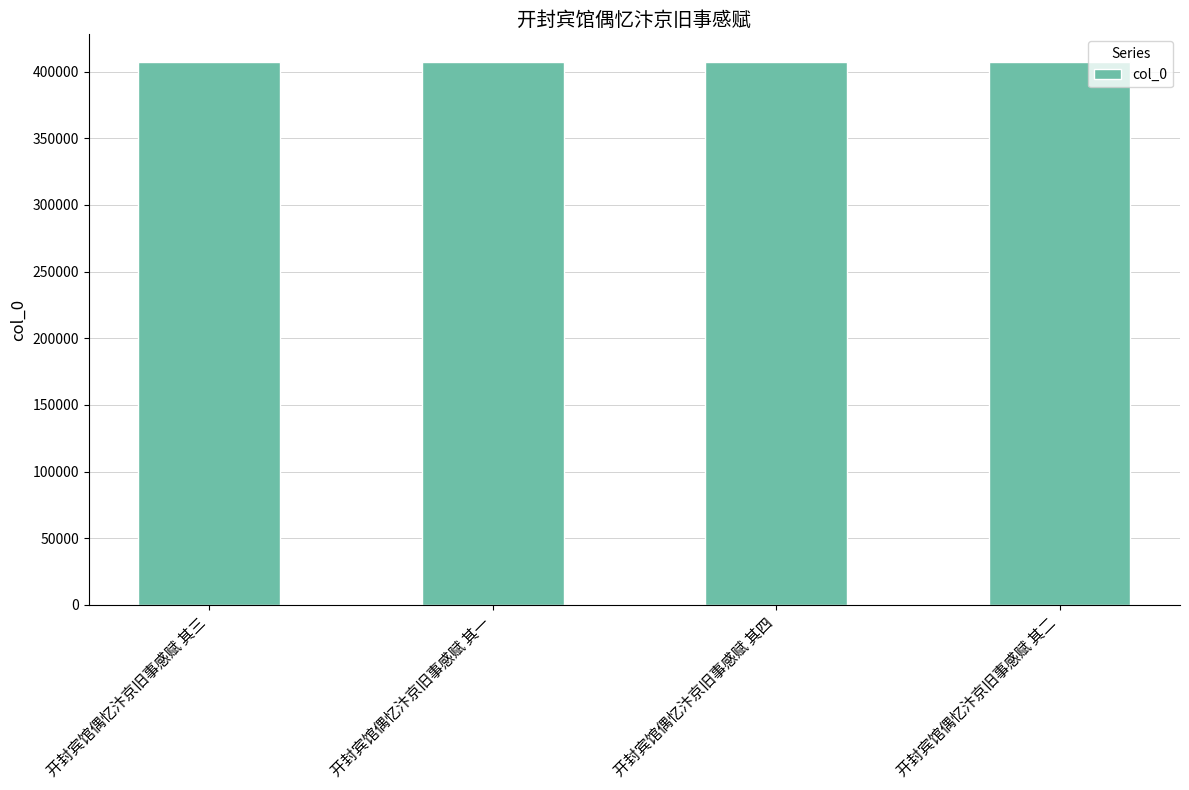

Read the value at 开封宾馆偶忆汴京旧事感赋 其二.

407502